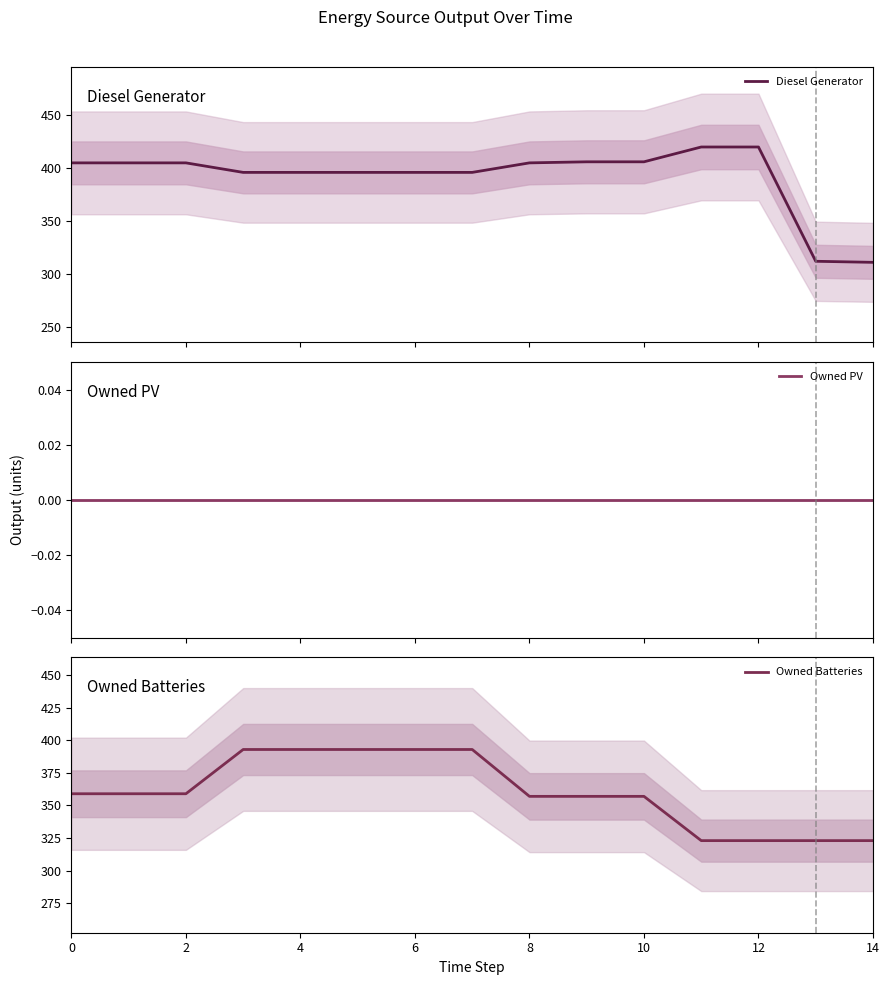

The value of Owned Batteries at 10 is 541. True or false?

False